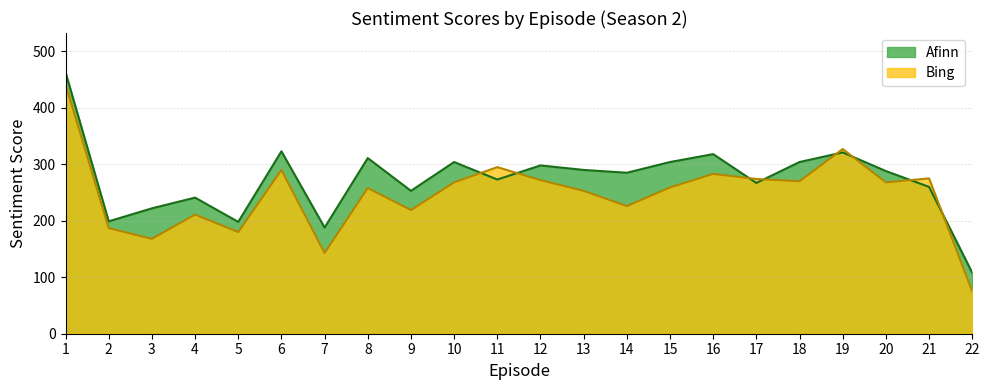

How many lines are shown in the chart?

2